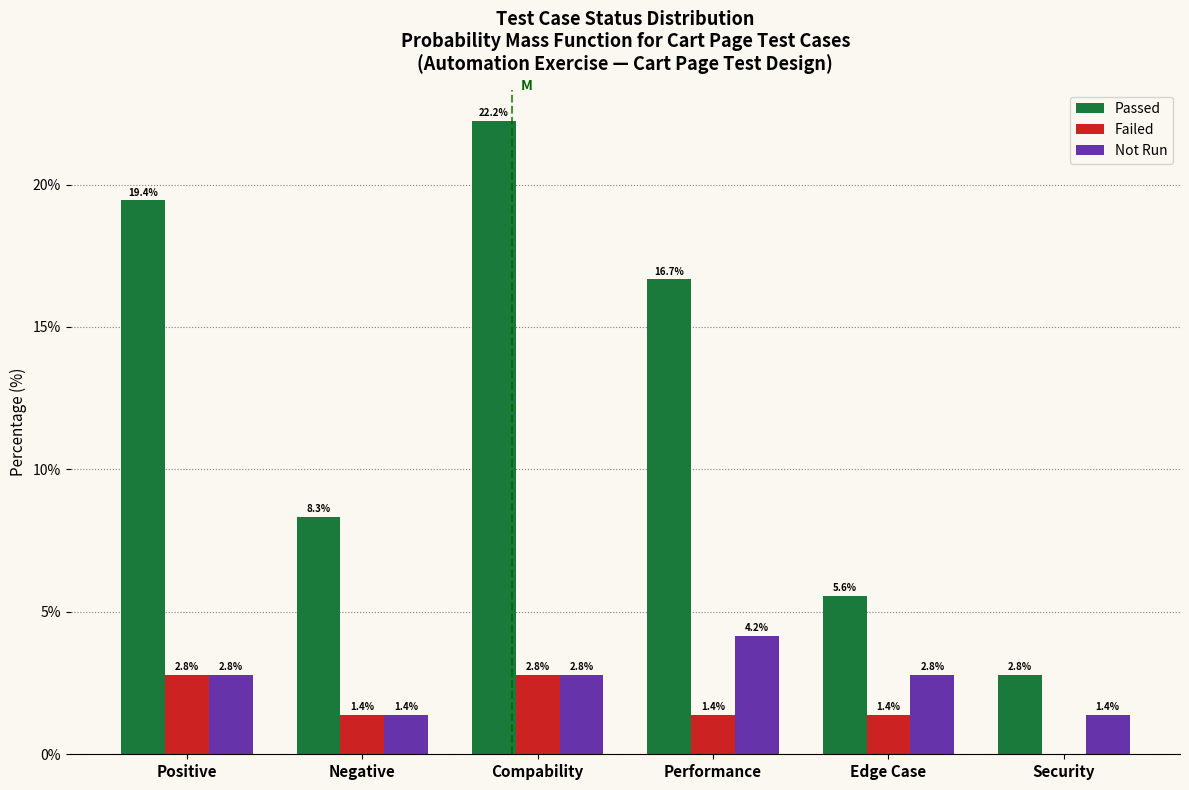

Reading left to right, extract all data points from this chart.

Passed: Positive=19.4	Negative=8.3	Compability=22.2	Performance=16.7	Edge Case=5.6	Security=2.8
Failed: Positive=2.8	Negative=1.4	Compability=2.8	Performance=1.4	Edge Case=1.4	Security=0.0
Not Run: Positive=2.8	Negative=1.4	Compability=2.8	Performance=4.2	Edge Case=2.8	Security=1.4